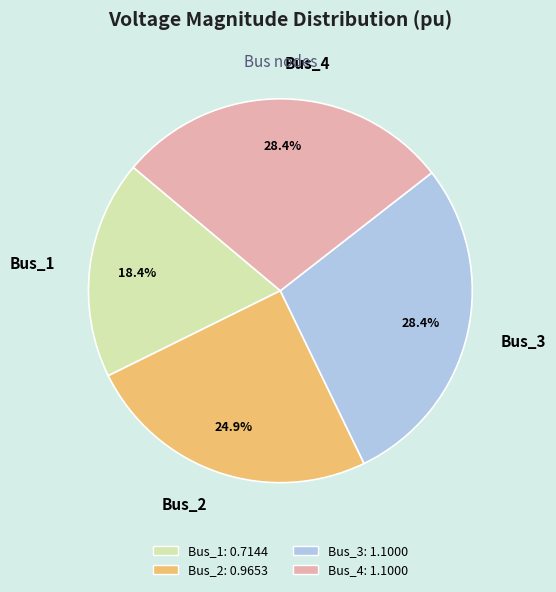

What percentage is the Bus_1 slice, to the nearest percent?

18%